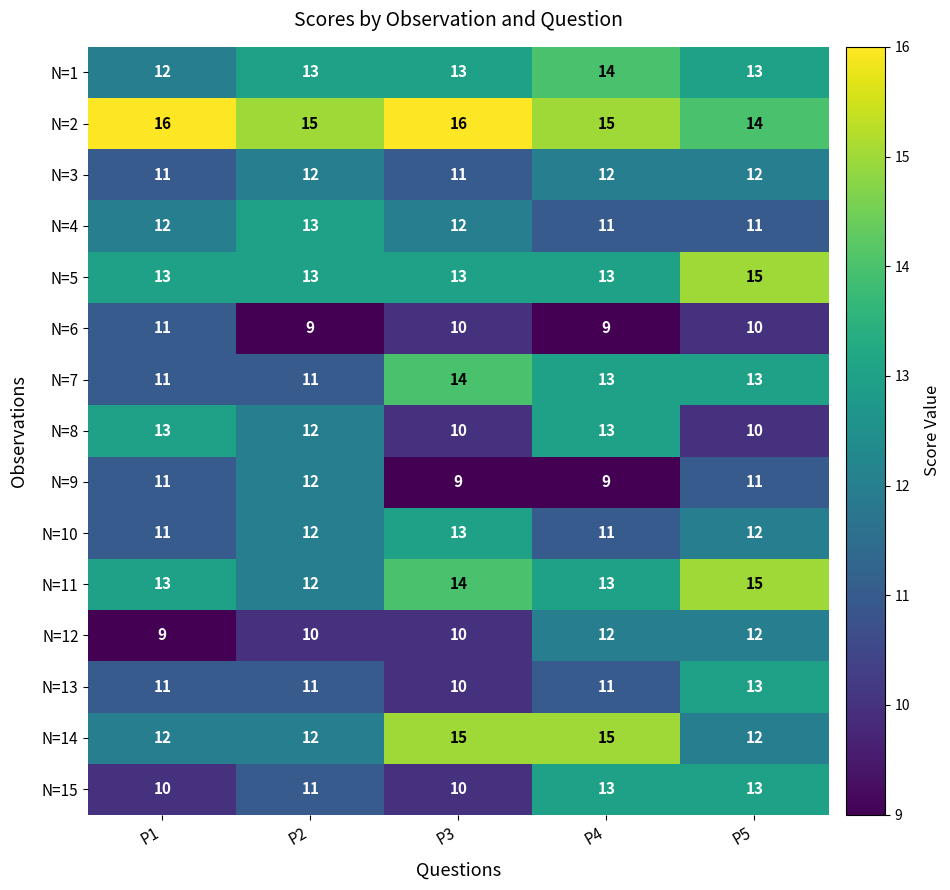

At which category is the sum across all series the highest?

P5